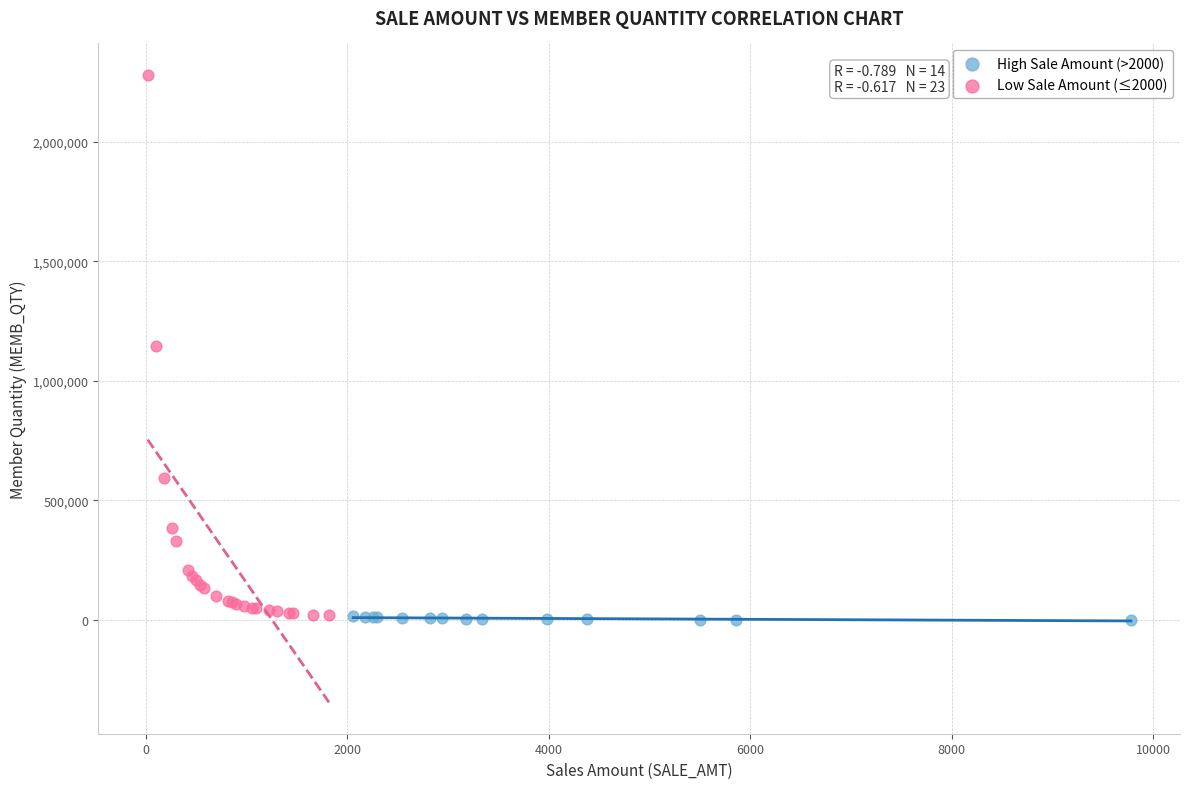

Which series has the widest spread of Y values?

Low Sale Amount (≤2000)